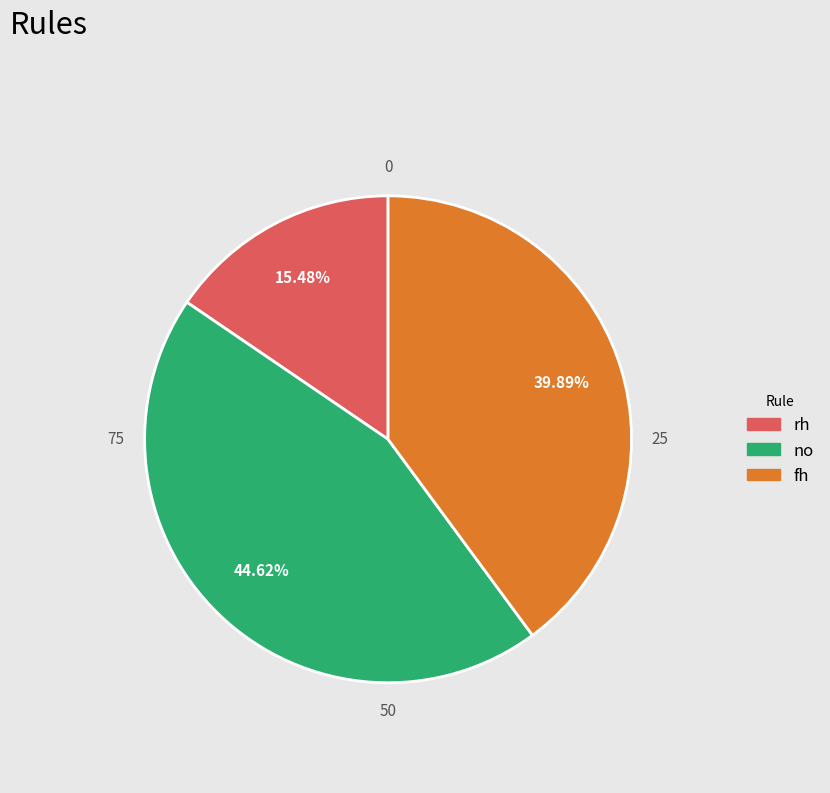

Which slice is the smallest?

rh